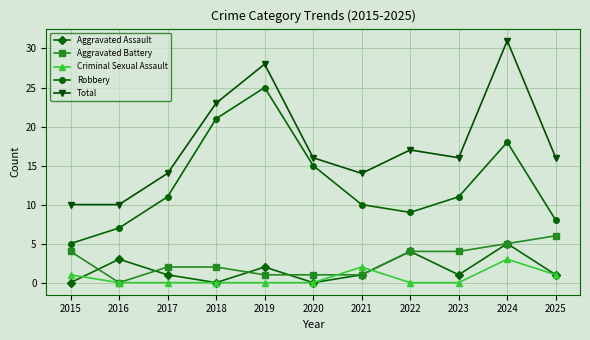

Between 2017 and 2020, which series saw the biggest shift?

Robbery